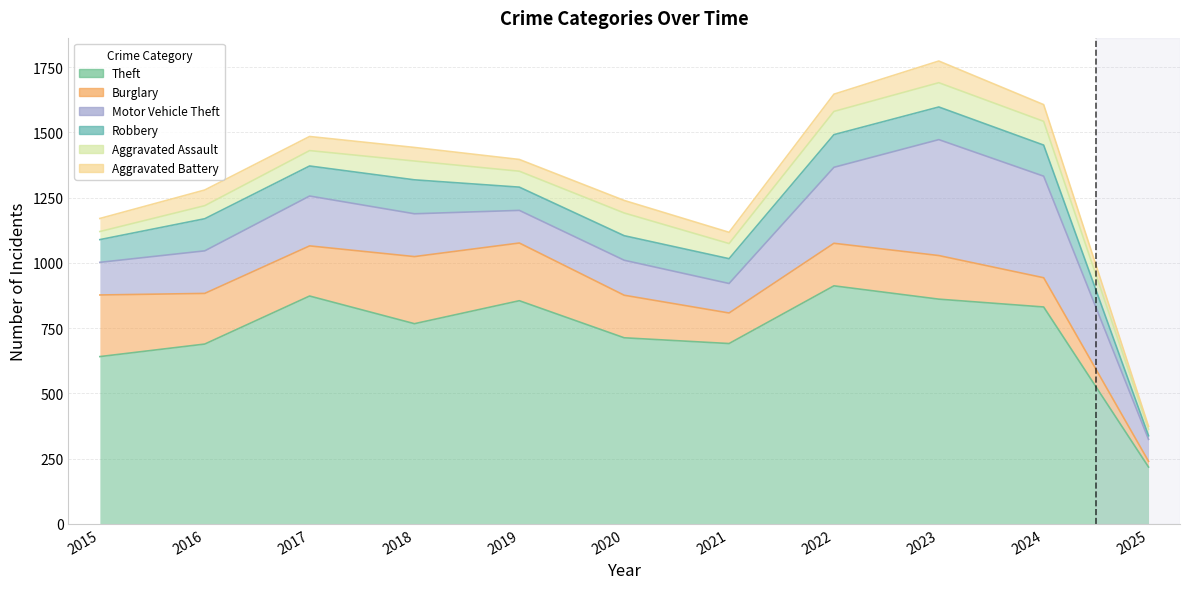

How many values in the Aggravated Battery series exceed 52?

5